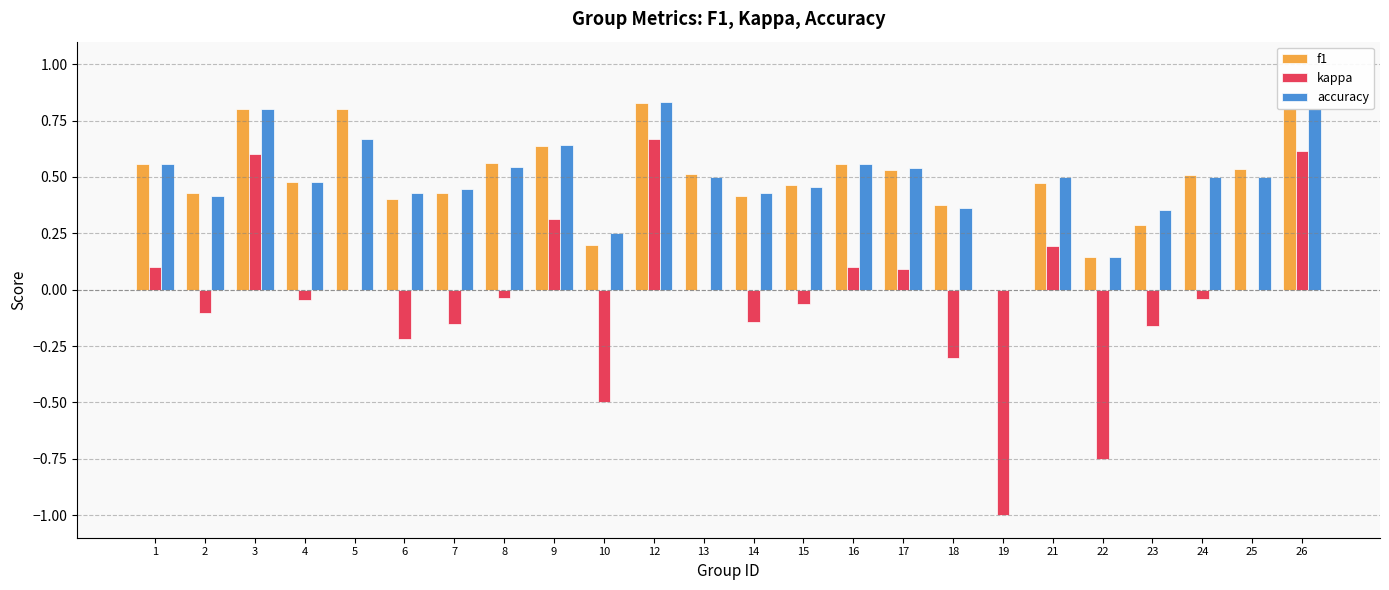

At which label is f1 closest to 0?

19